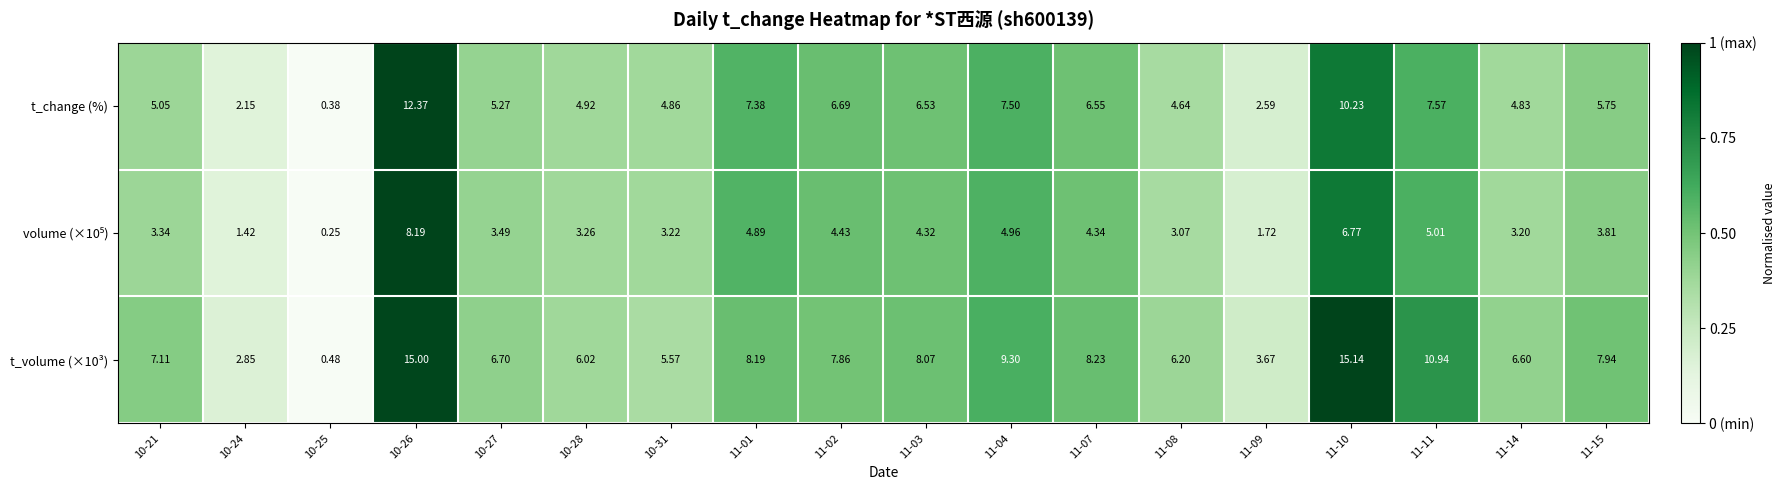

Is the value of t_change (%) at 11-04 greater than the value of t_volume (×10³) at 10-24?

Yes